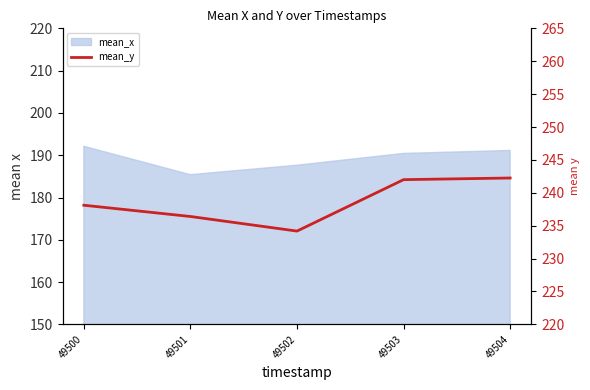

What is the minimum value shown in the chart?

234.2